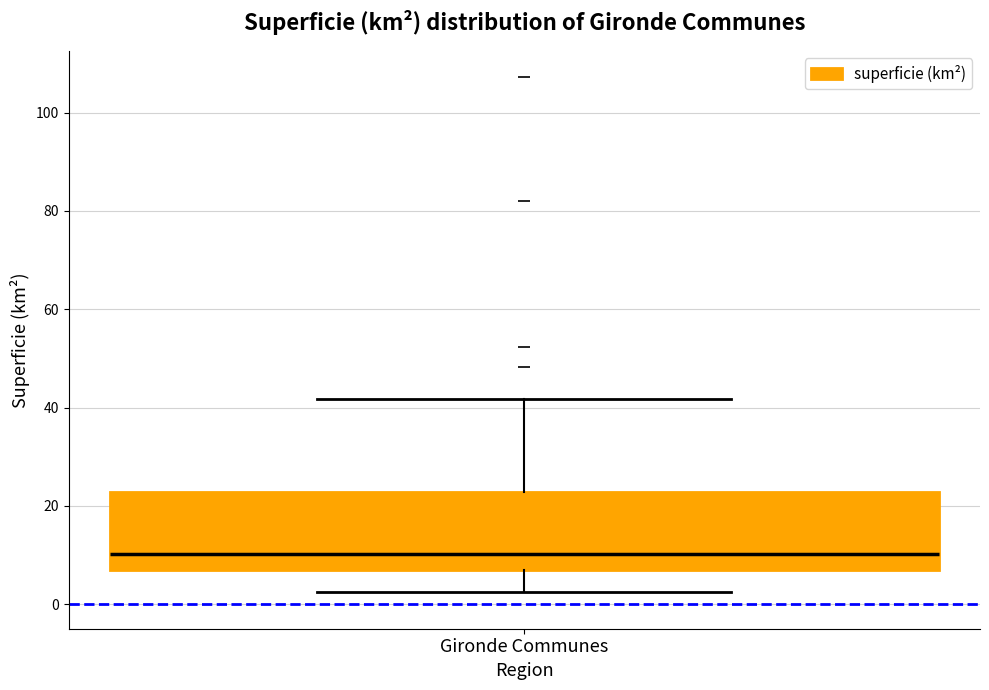

Where is the upper edge of the box for Gironde Communes on the y-axis? The values are not printed on the chart, so give them approximately, as read against the axis.

22